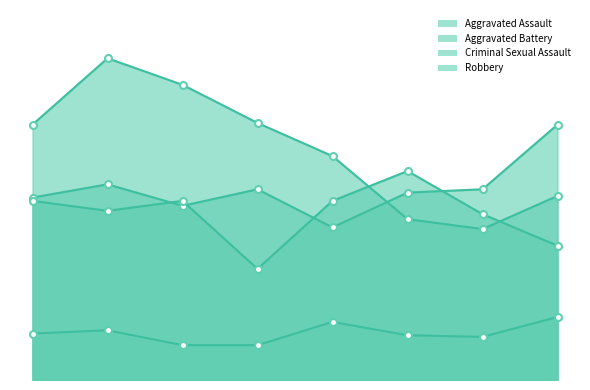

True or false: Criminal Sexual Assault and Aggravated Battery intersect in this chart.

False